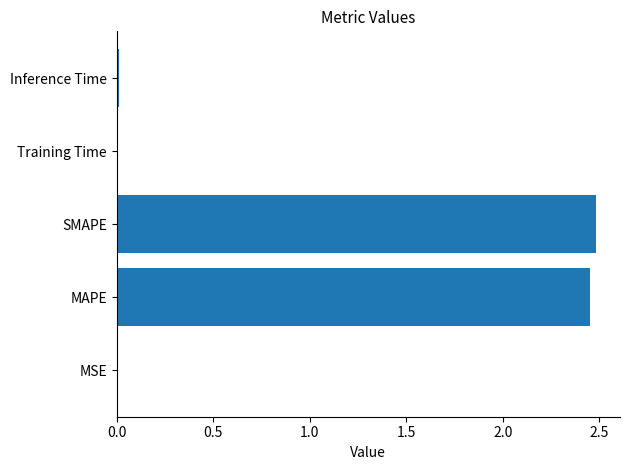

What is the sum of the values at SMAPE and MAPE?

4.9